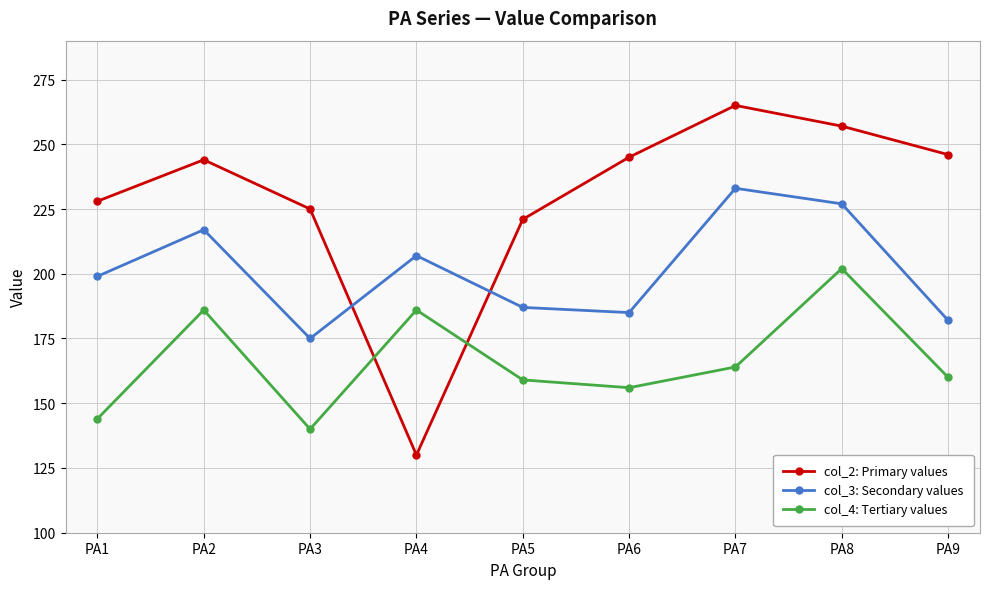

What is the value of the col_3: Secondary values point at the 6th from the left?

185